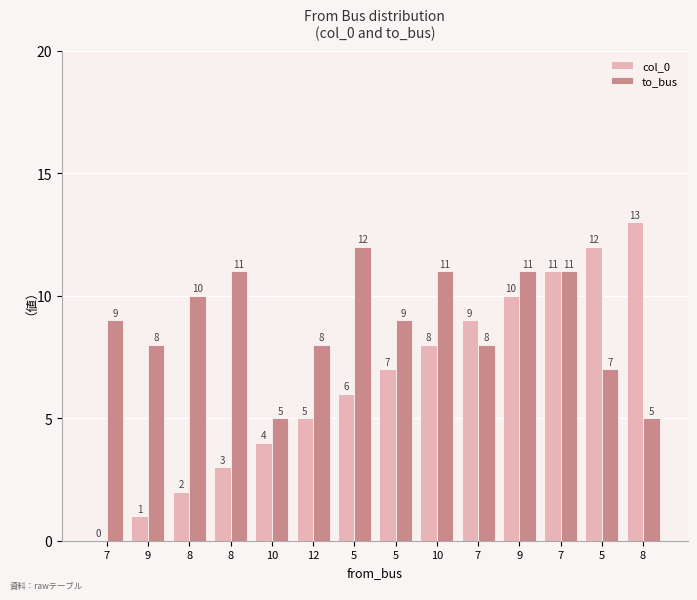

What are all the series names shown in the legend?

col_0, to_bus